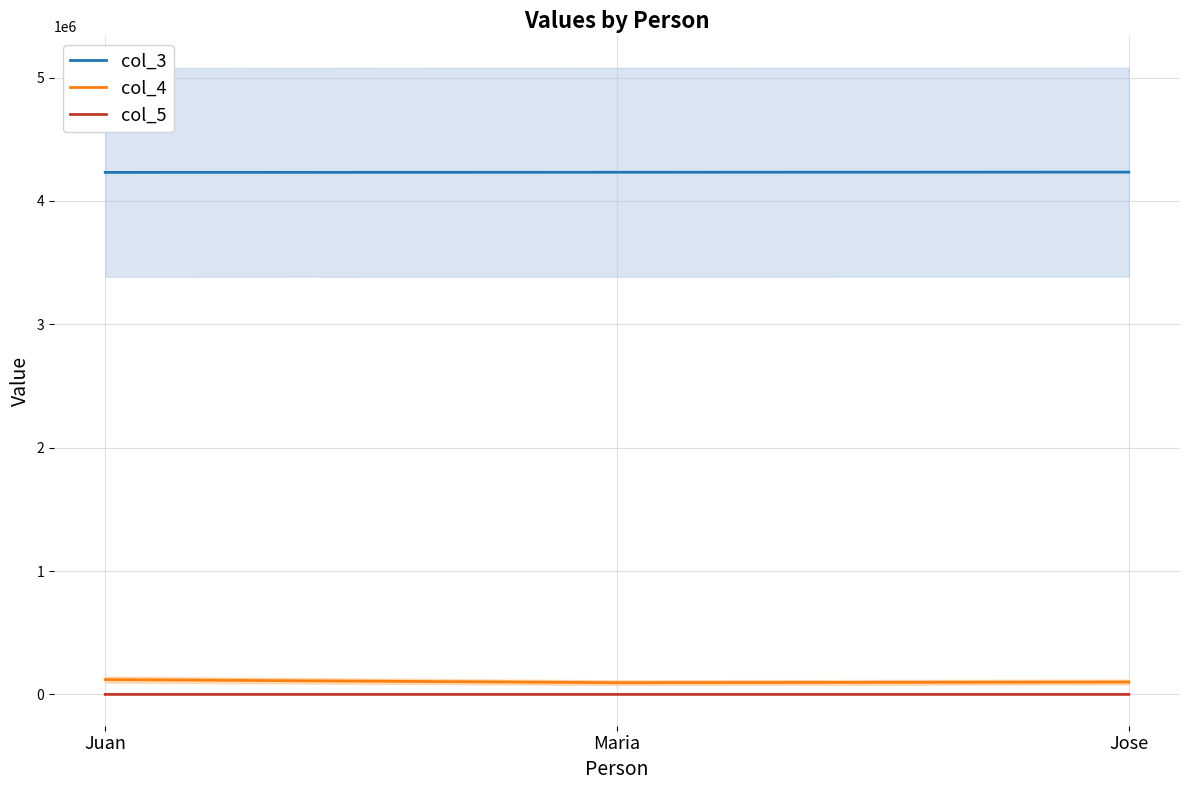

True or false: col_5 has a value of 5 at Juan.

True